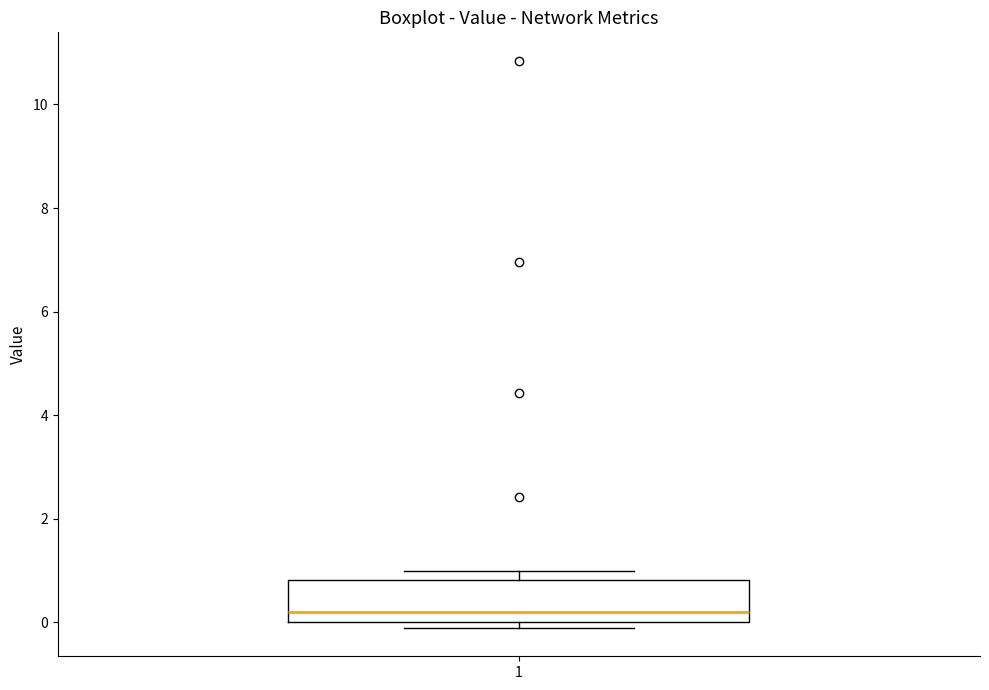

Transcribe this box plot: give where the median line is, the range the box spans, and where the two whiskers end, as read against the y-axis. The values are not printed on the chart, so give them approximately, as read against the axis.

median 0.2, box 0.0 to 0.8, whiskers -0.2 to 1.0